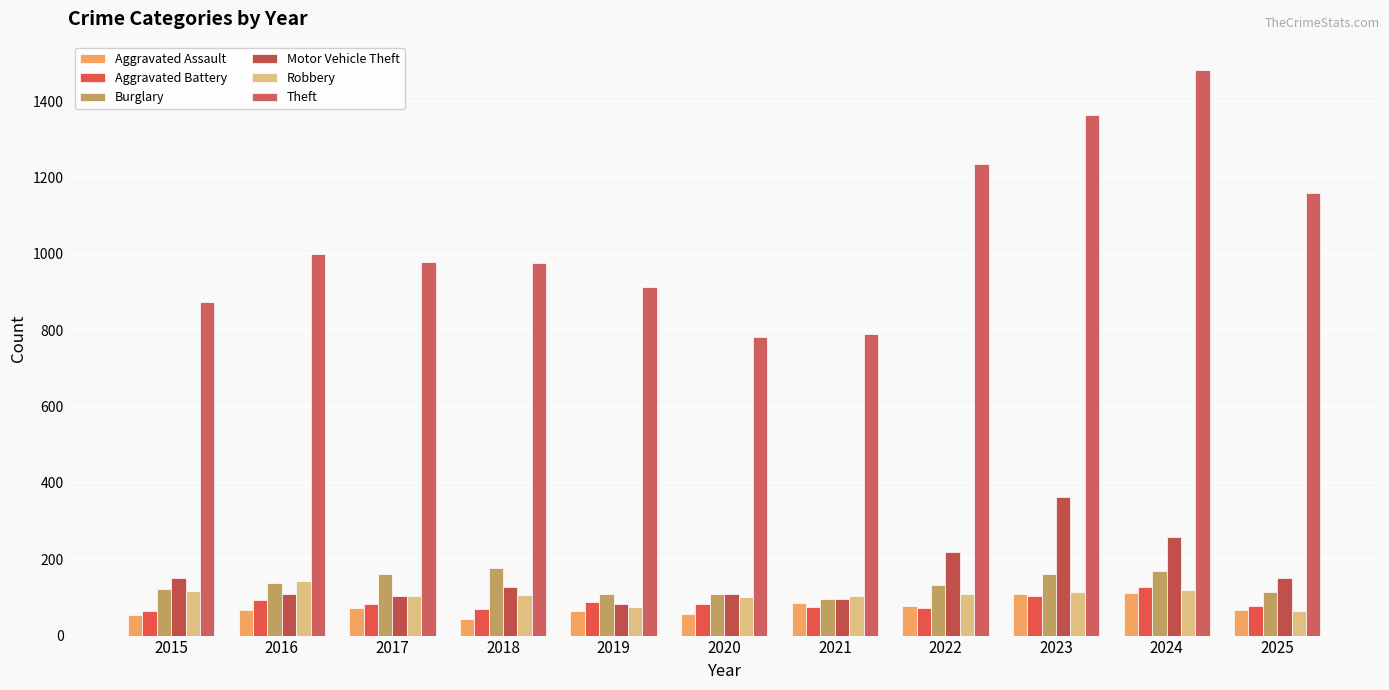

Where is Aggravated Assault nearest to the value 77?

2022